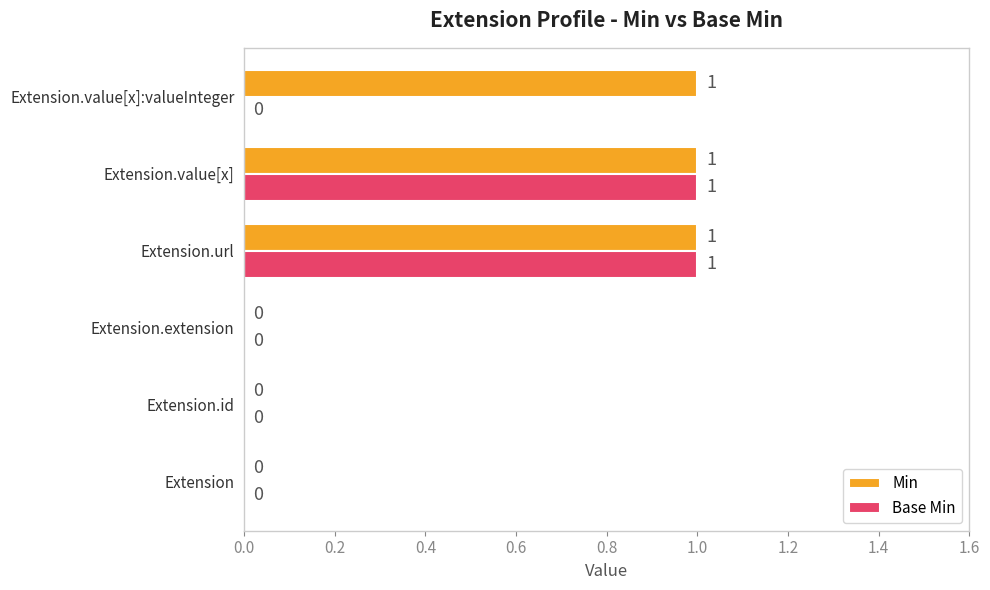

How many values in the Base Min series exceed 0?

2